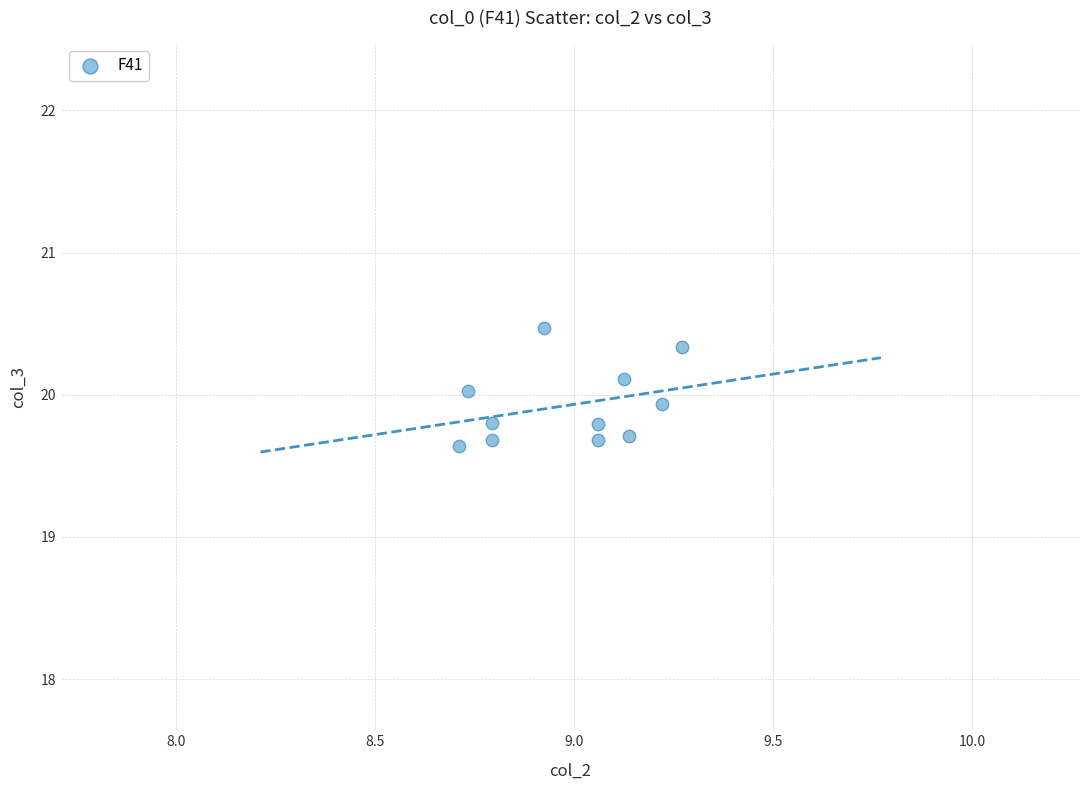

What is the range of Y values (max minus min)?

0.8